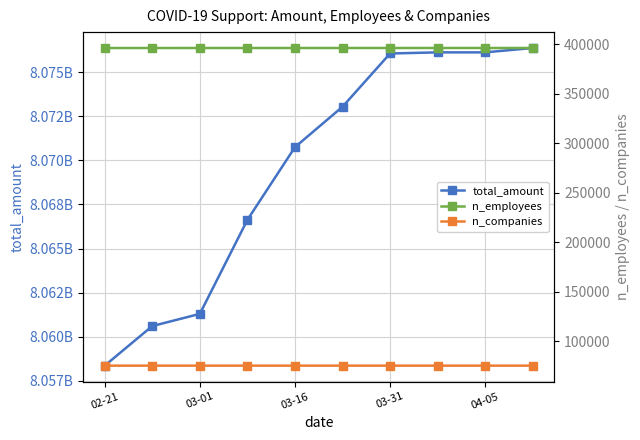

How many data points in total_amount are above 8073032911?

4